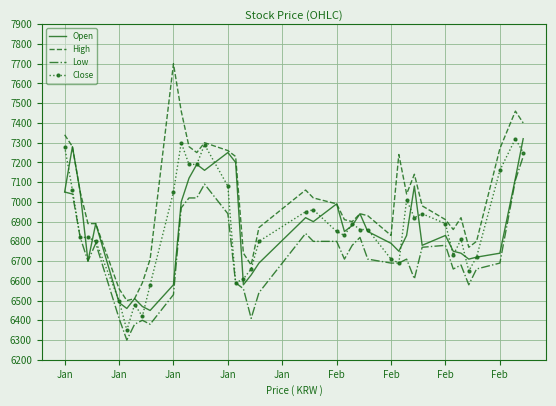

What is the minimum value for Low?

6300